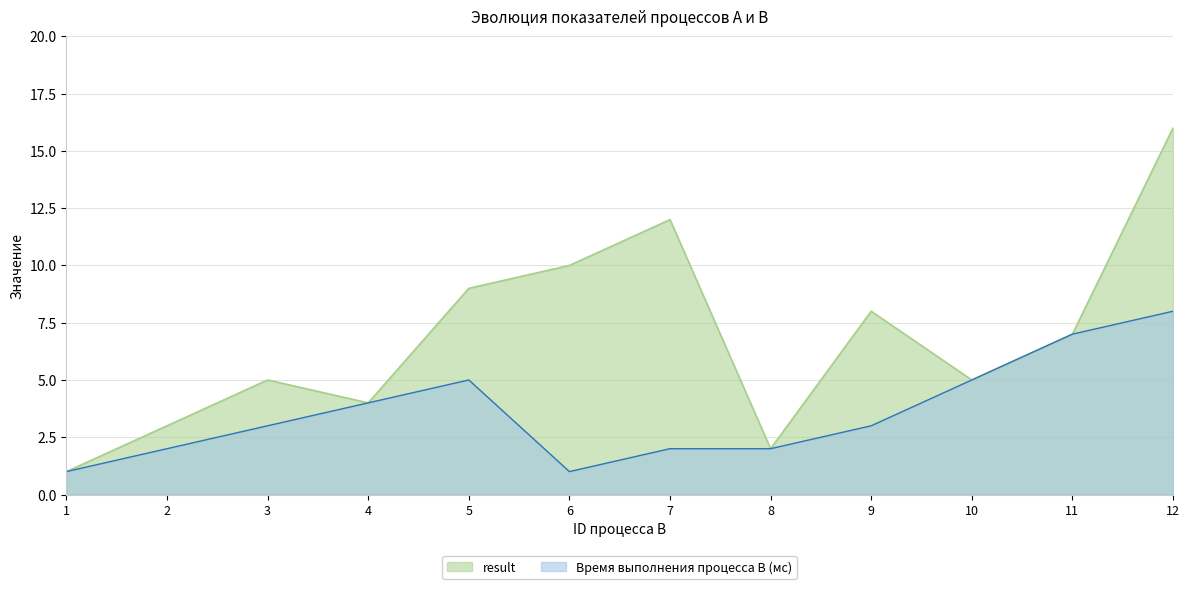

Where is Время выполнения процесса B (мс) nearest to the value 4?

4